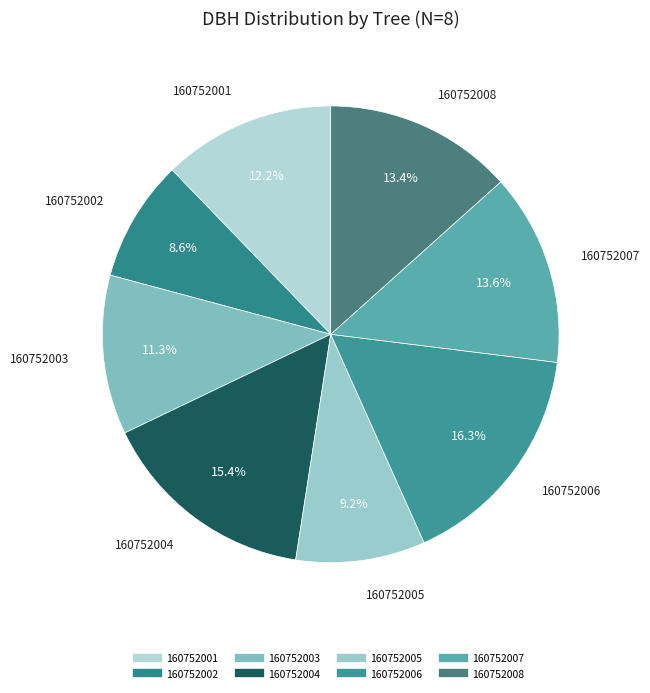

The 160752001 slice represents 1% of the pie. True or false?

False